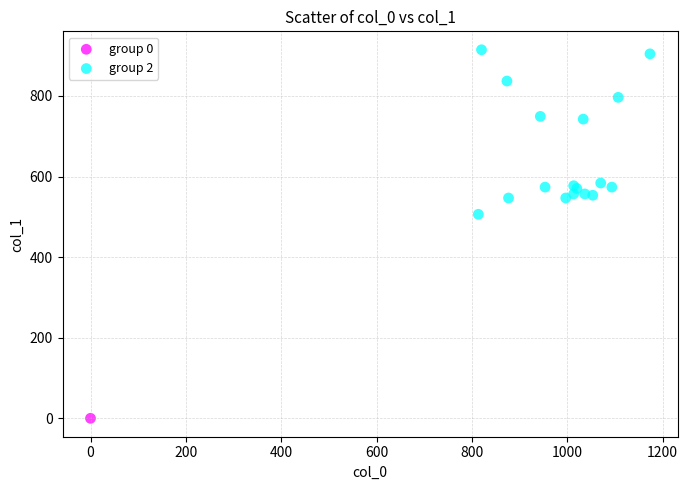

What are all the series names shown in the legend?

group 0, group 2